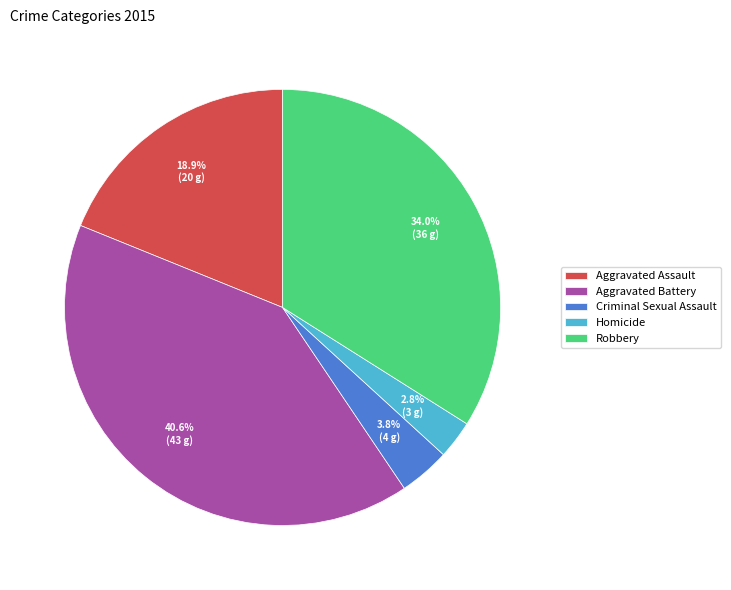

To the nearest percent, what portion does Criminal Sexual Assault represent?

4%